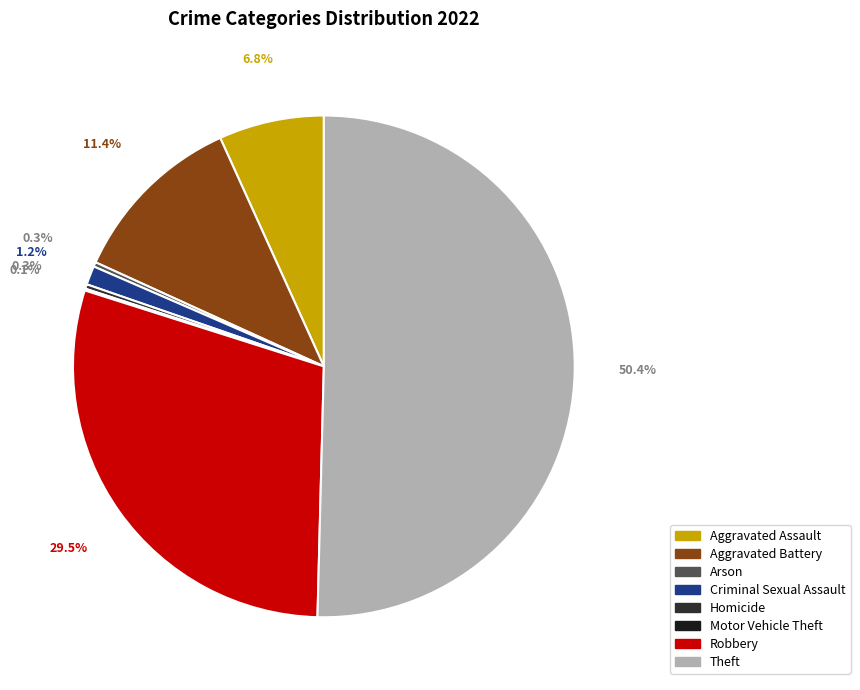

To the nearest percent, what portion does Aggravated Battery represent?

11%